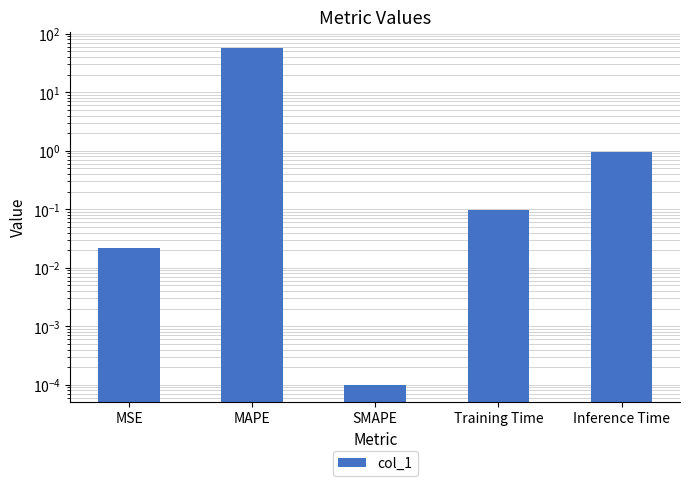

Rank the categories by value from lowest to highest.

SMAPE, MSE, Training Time, Inference Time, MAPE